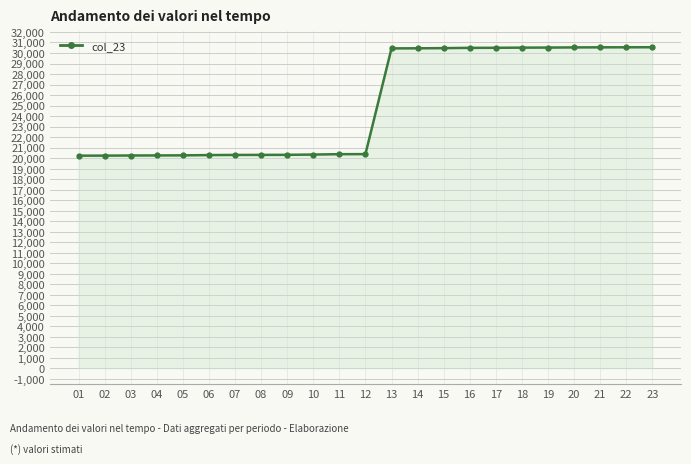

Which has a higher value, 04 or 21?

21